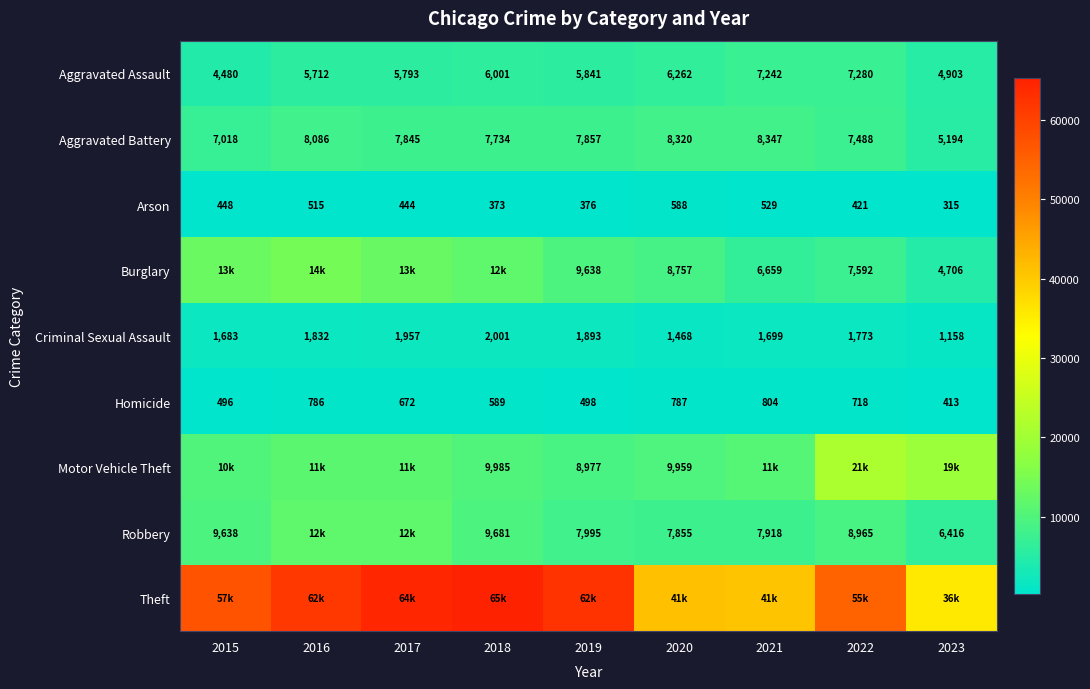

Which category has the highest value in the Criminal Sexual Assault series?

2018